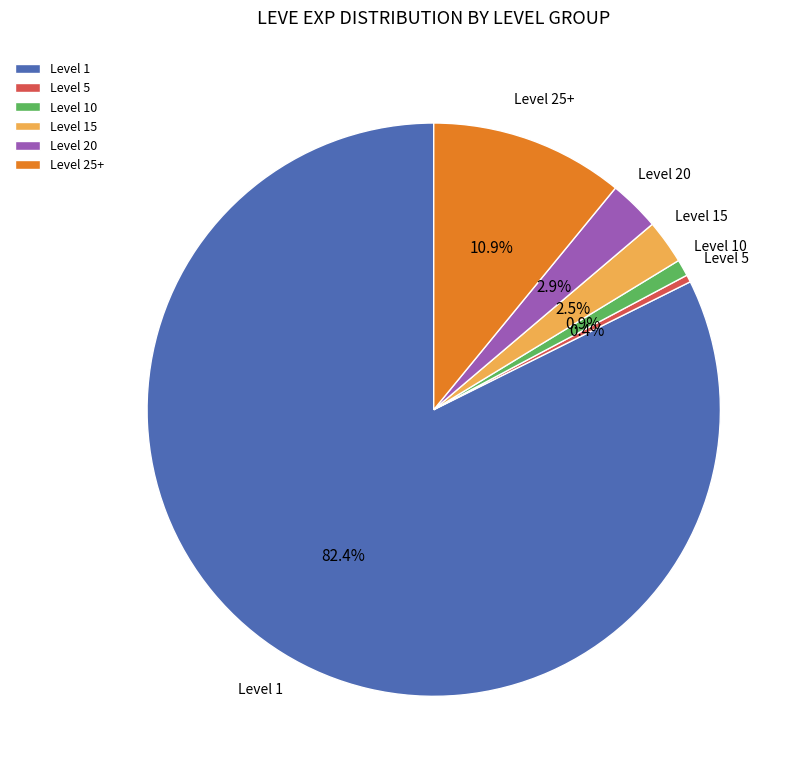

Which category accounts for the majority?

Level 1